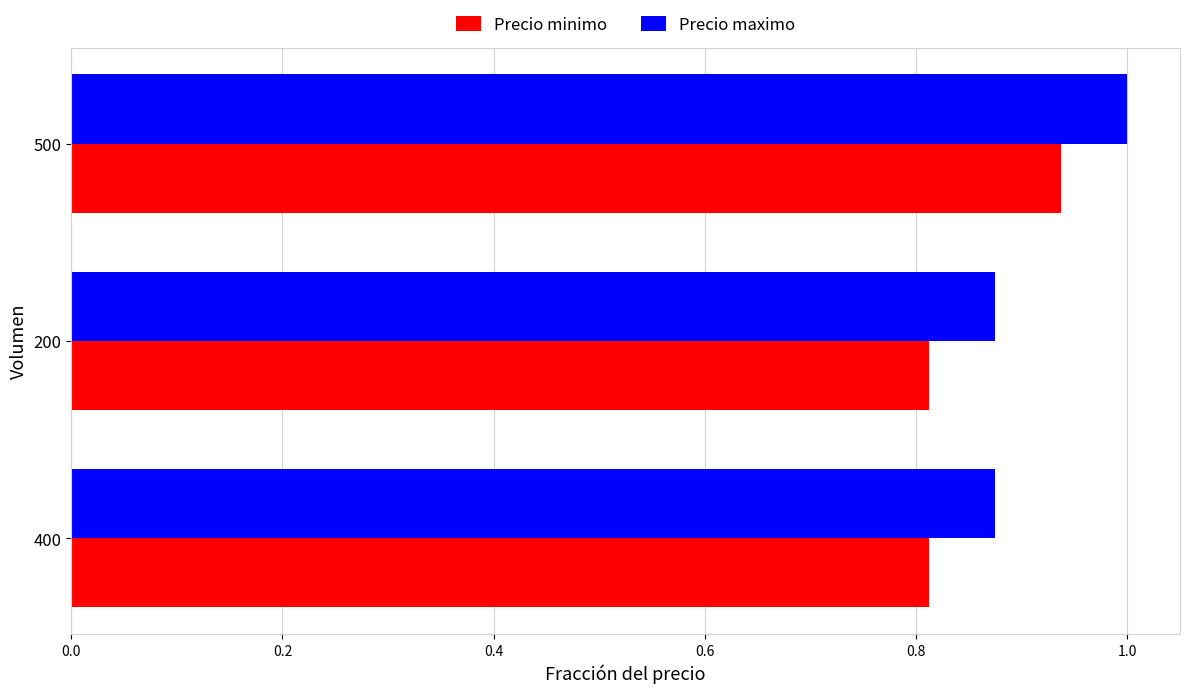

What is the sum of all Precio maximo values?

2.8